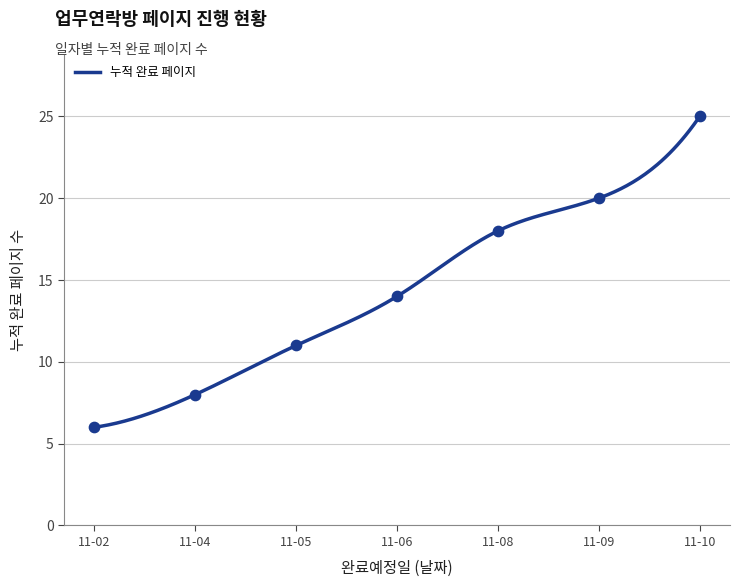

Approximately how many times larger is the value at 2020-11-08 compared to 2020-11-02?

3.0